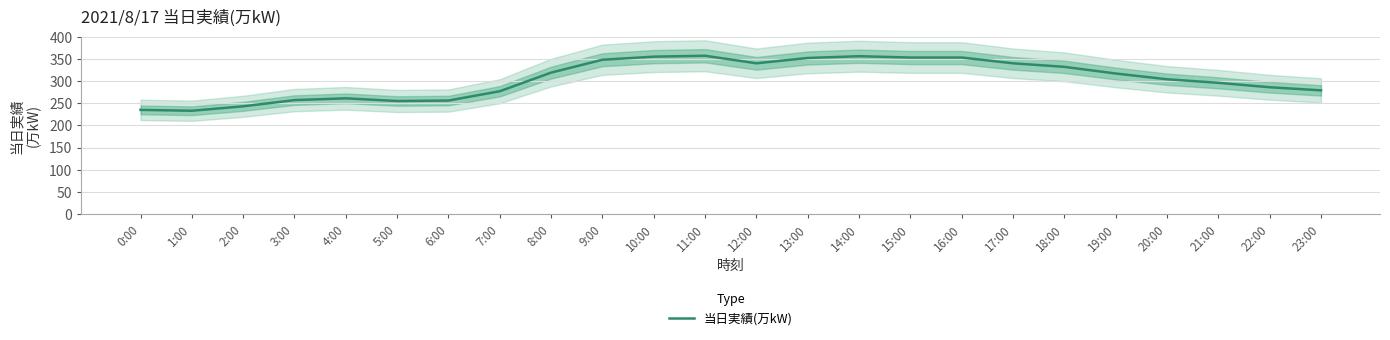

Where does the data first go above 317?

8:00